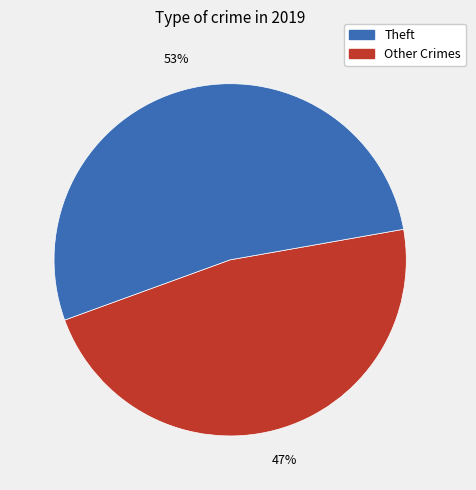

Is there a majority slice in this chart?

Yes